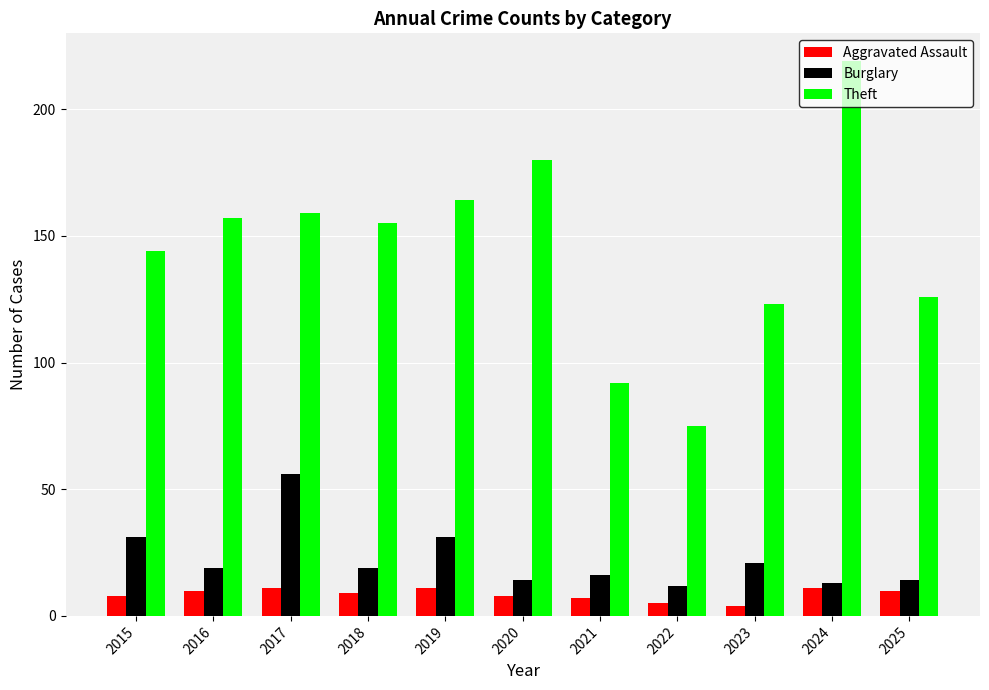

What value does the Aggravated Assault series have at 2019?

11